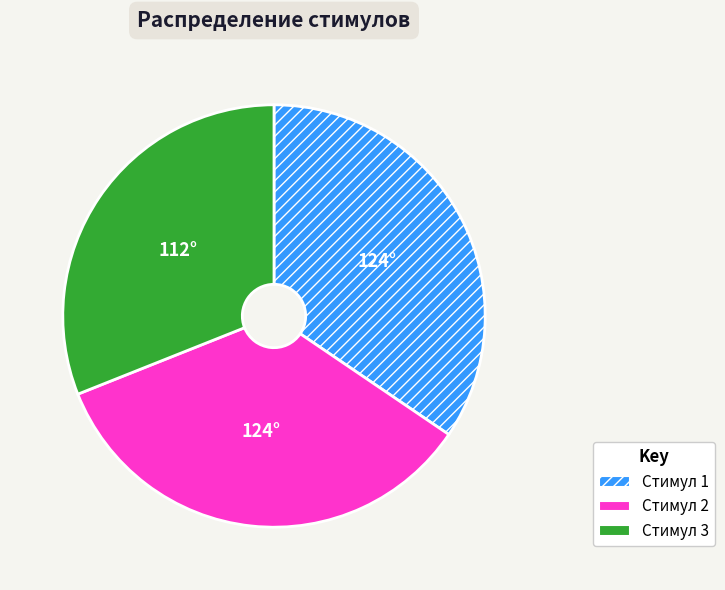

Combined, do Стимул 1 and Стимул 3 account for over 50%?

Yes